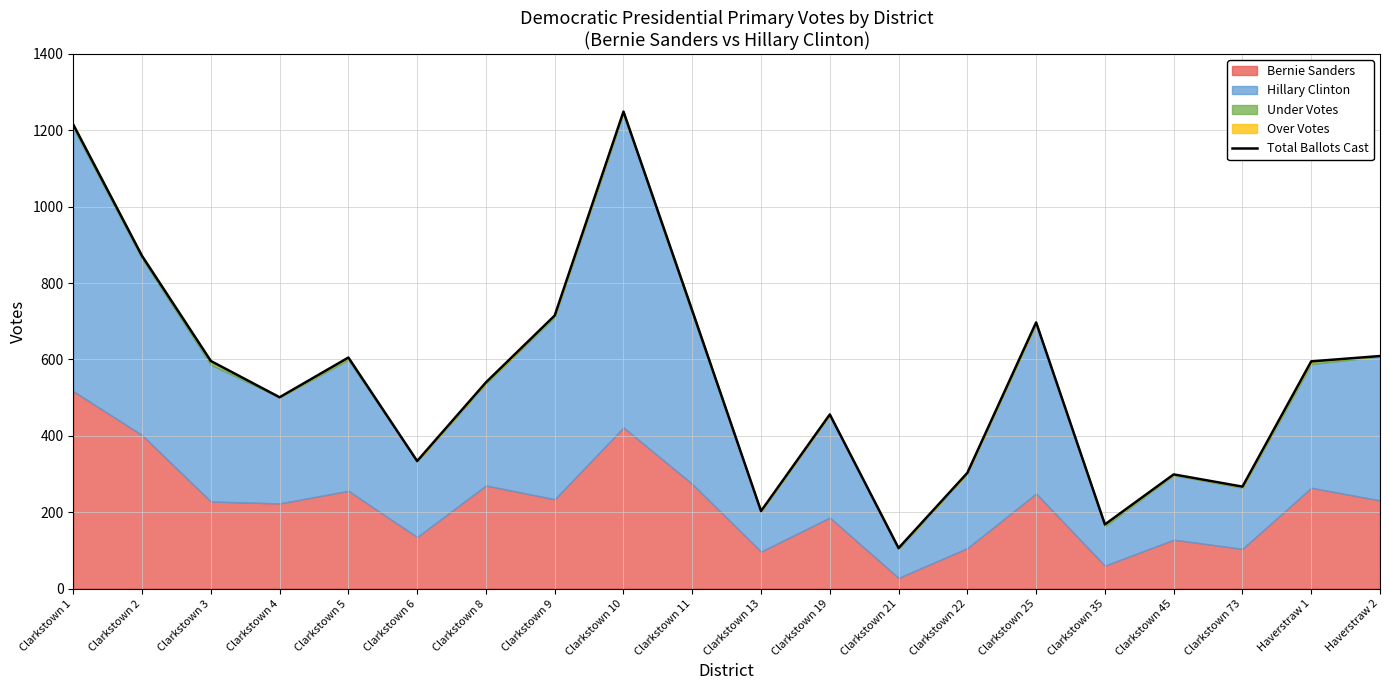

How many interior local peaks (higher than both neighbors) does the data have?

5